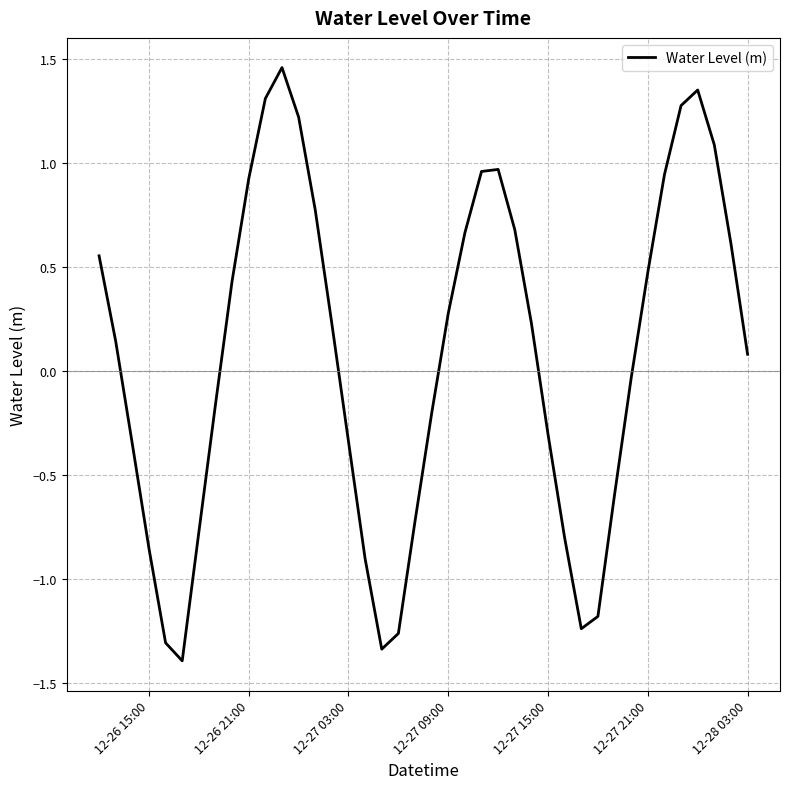

What is the difference between the maximum and minimum values?

2.9